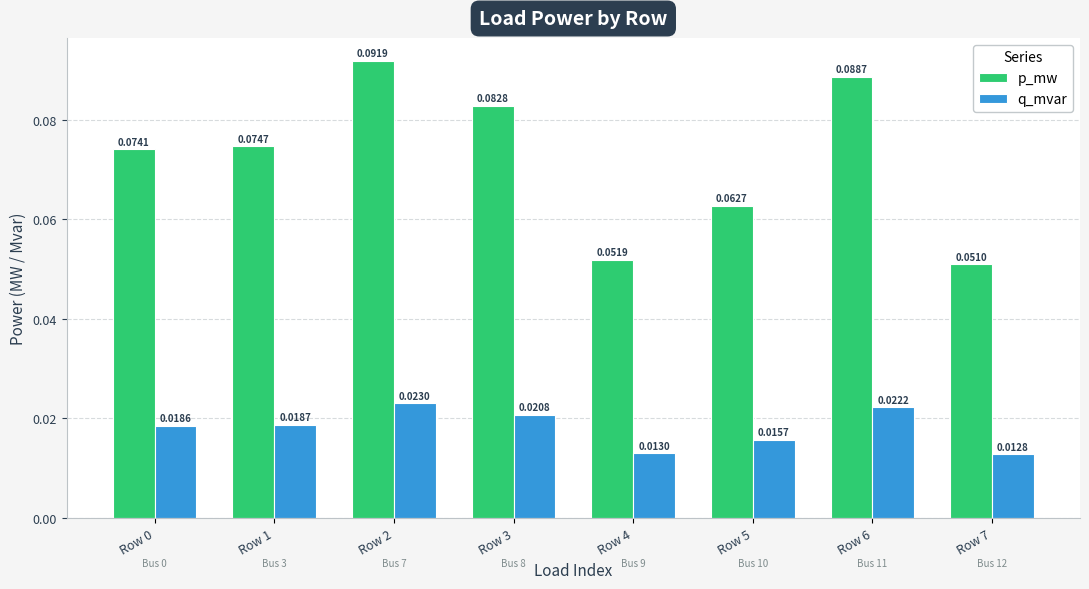

Which series has the largest total across all categories?

p_mw